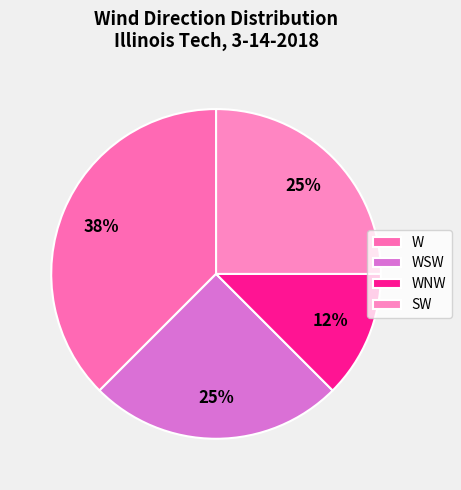

Approximately how many times larger is the value at SW compared to WNW?

2.0